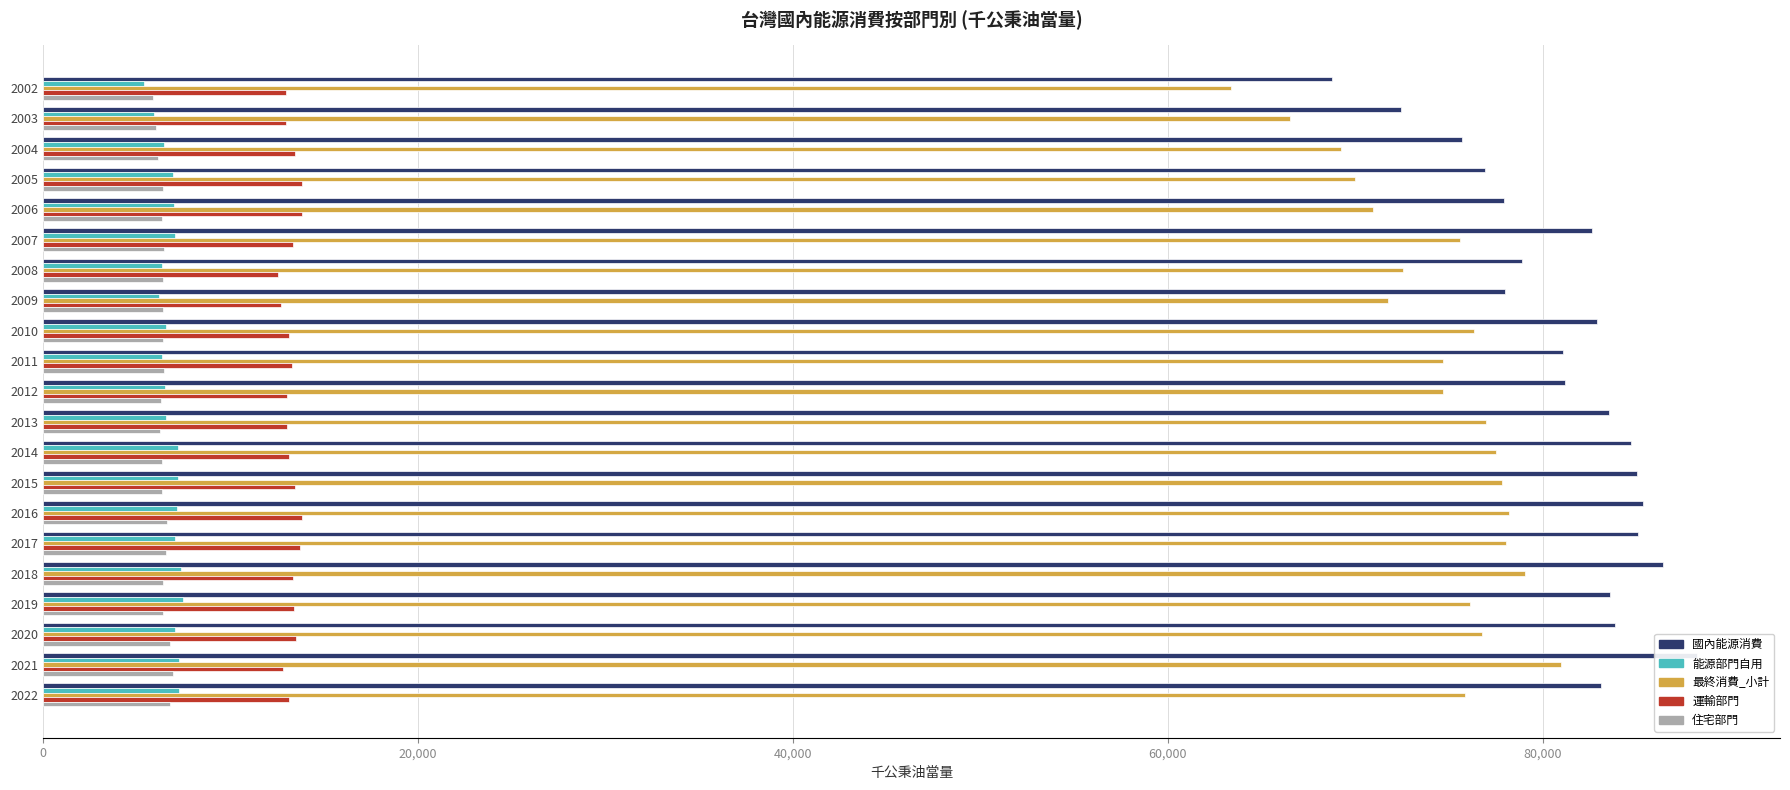

What is the maximum value shown in the chart?

88249